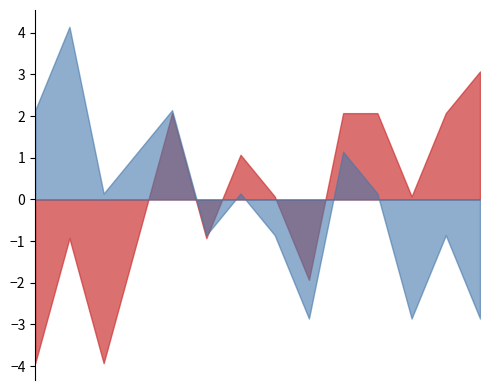

Rank the series by their maximum value, from lowest to highest.

to_bus, from_bus